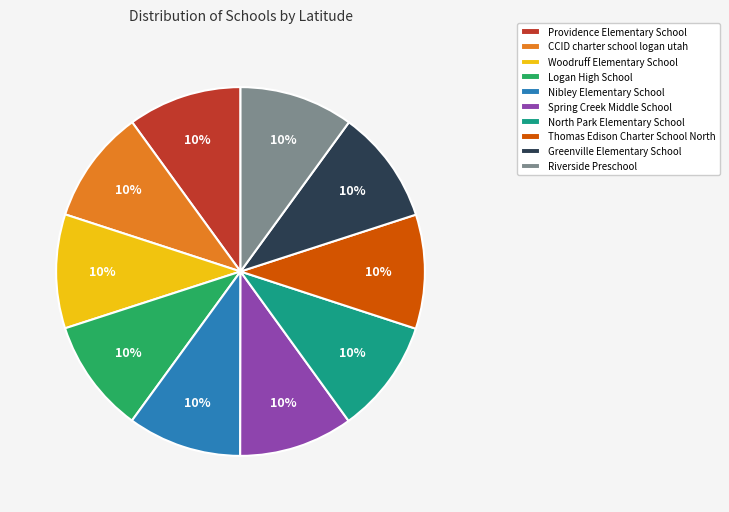

True or false: CCID charter school logan utah accounts for 1% of the total.

False